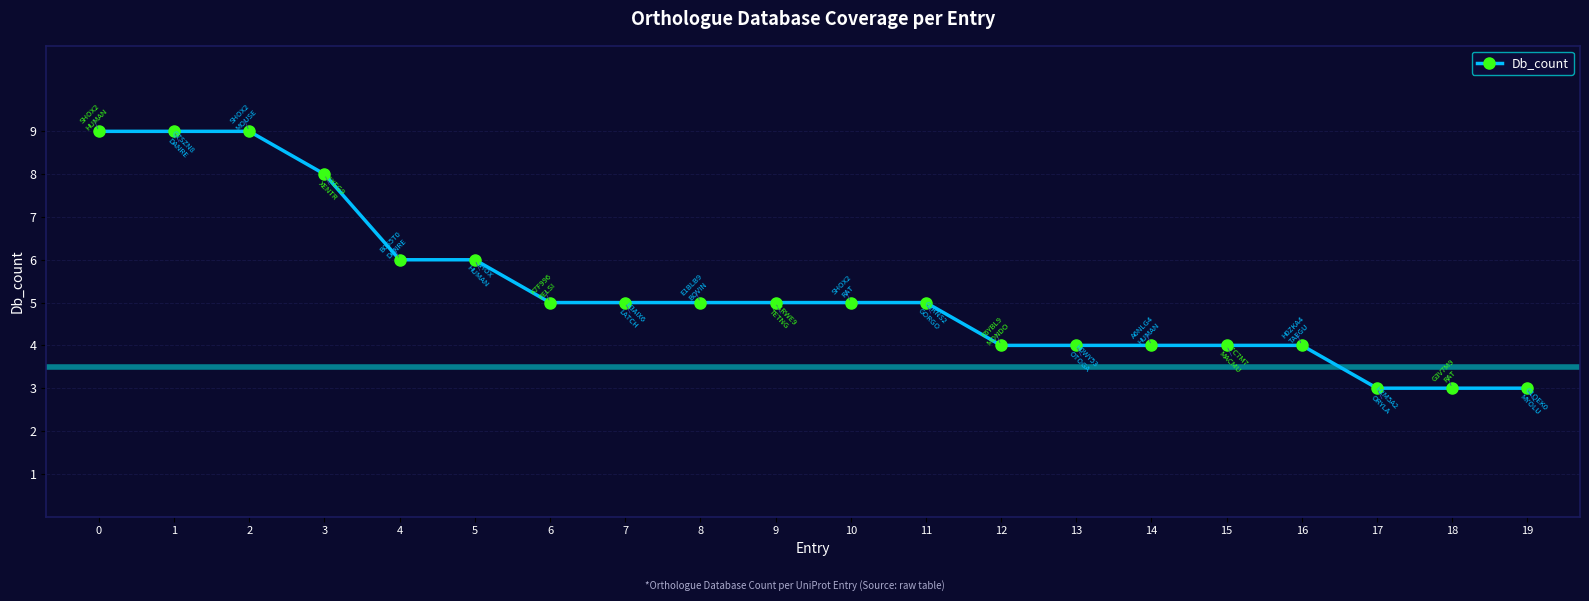

True or false: the data shows 4 at 17.

False